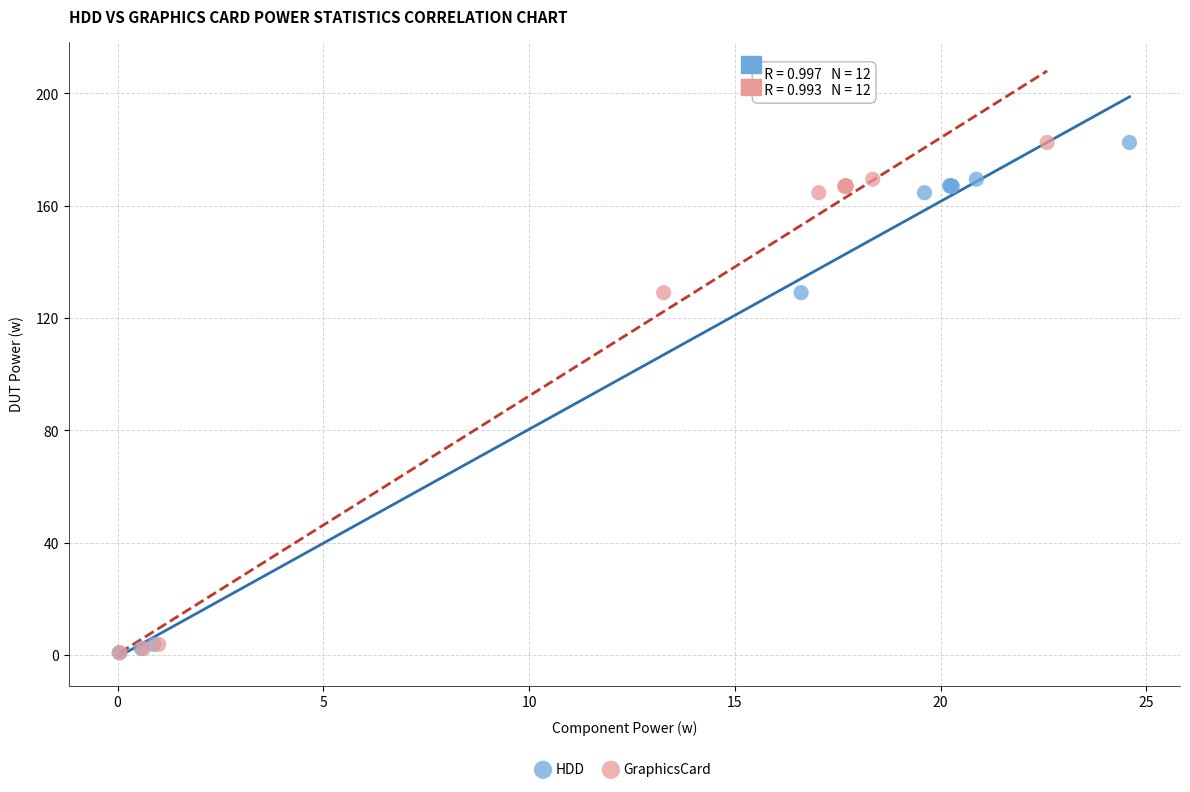

What are all the series names shown in the legend?

HDD, GraphicsCard